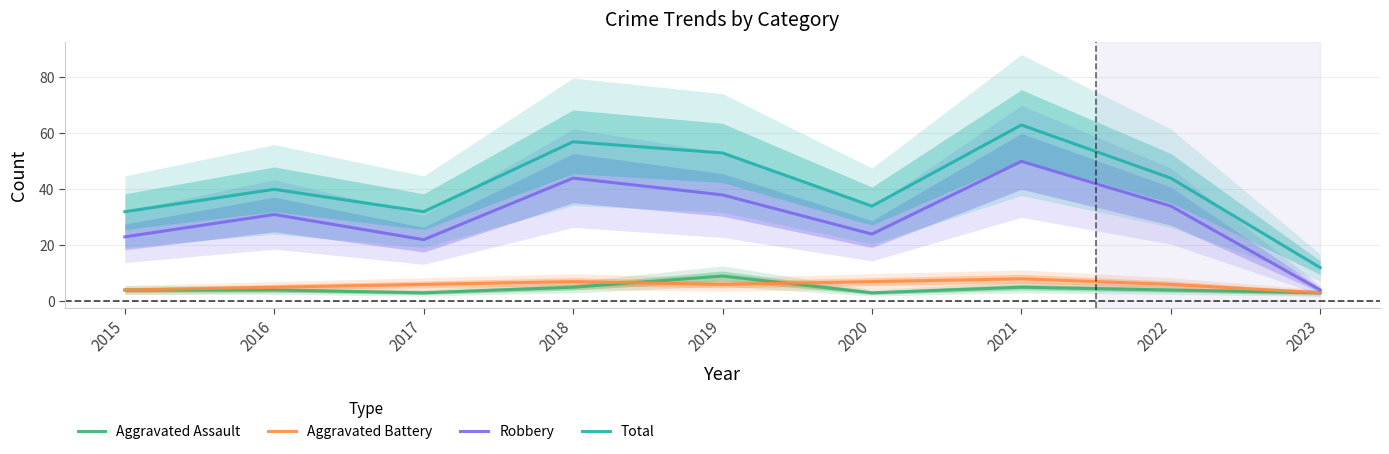

Where is the first local maximum for Aggravated Battery?

2018